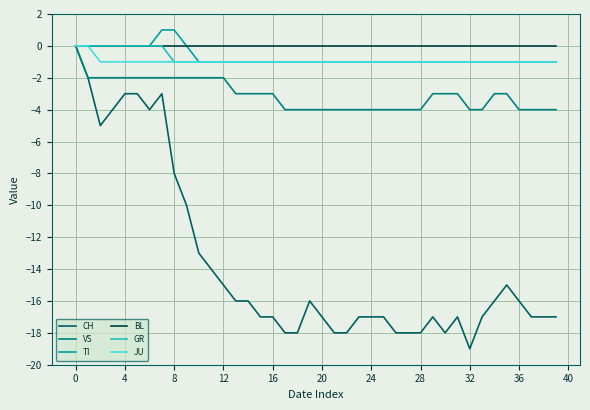

What is the difference between the maximum and minimum values in the GR series?

1